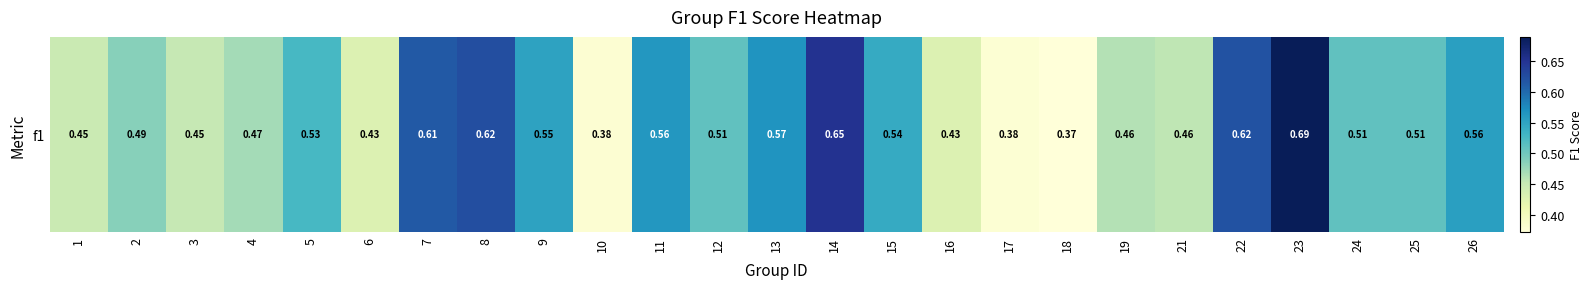

The value at 23 is 0.2. True or false?

False